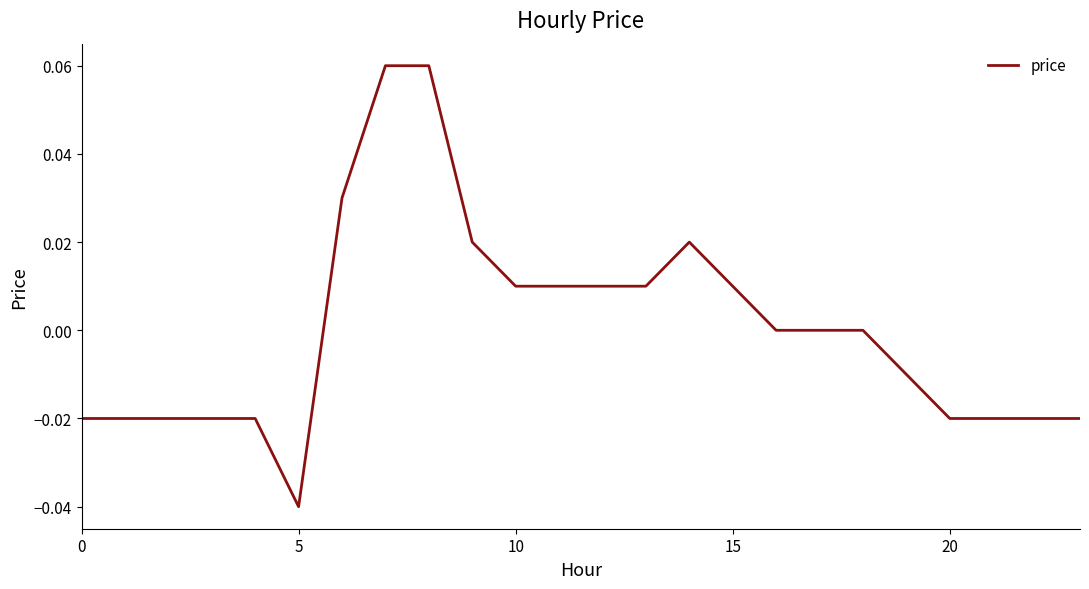

What is the difference between the maximum and second lowest values?

0.1